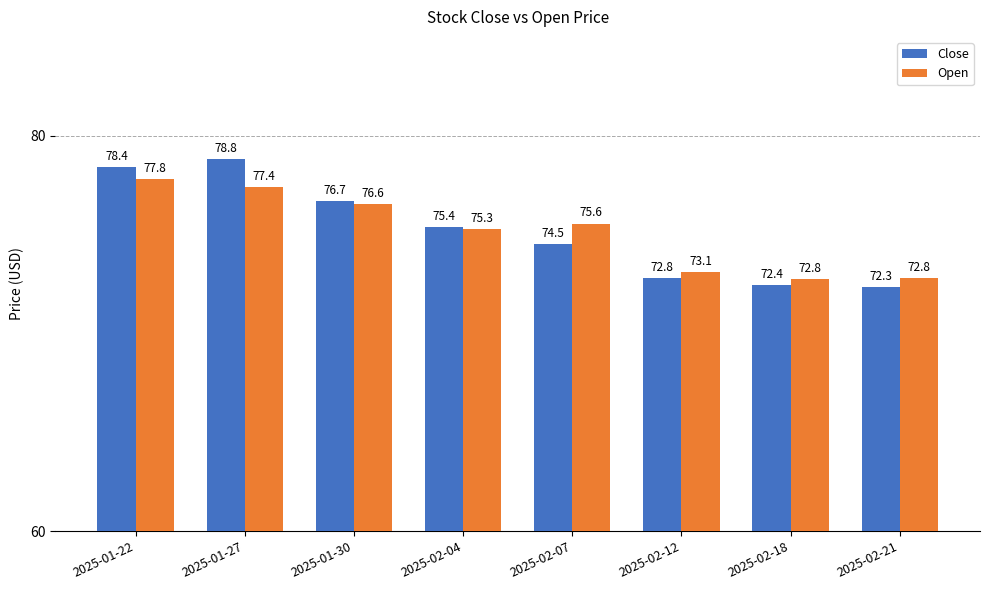

What is the difference between the highest and lowest values at 2025-02-04?

0.1